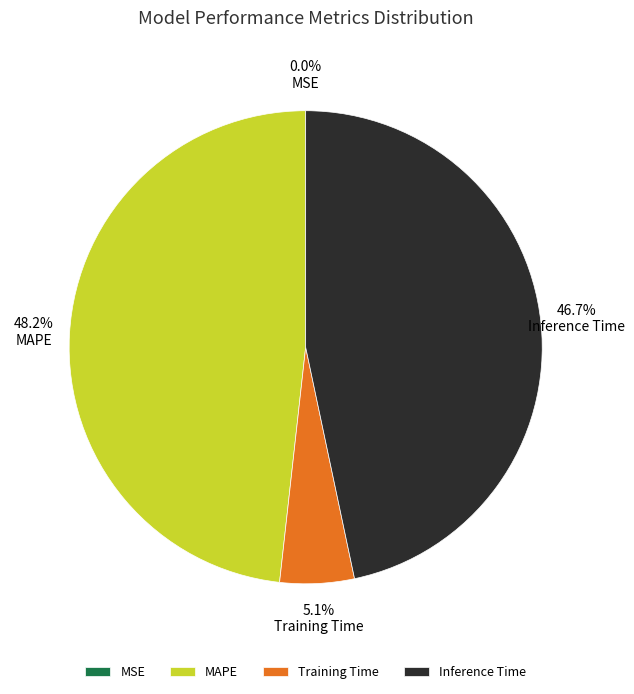

What is the largest slice in the pie chart?

MAPE